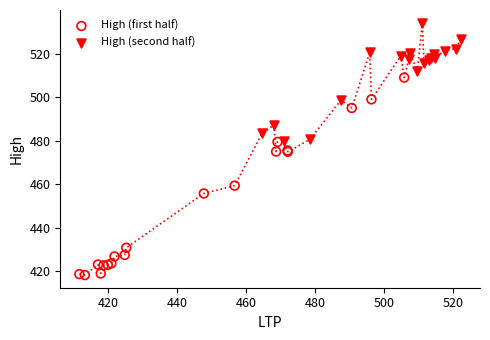

Which series has the widest spread of Y values?

High (first half)